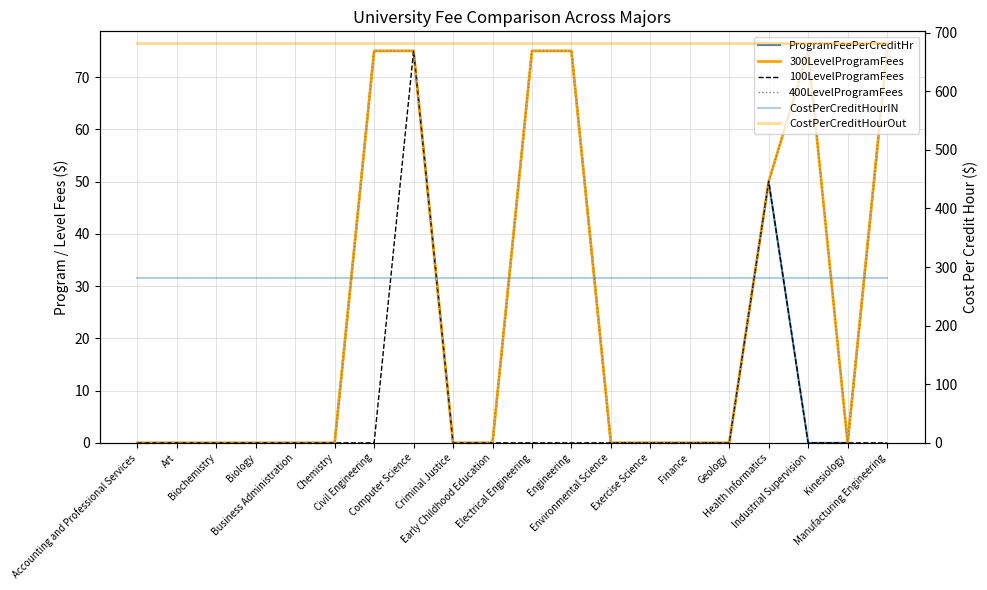

Is the value of 100LevelProgramFees at Kinesiology greater than the value of 400LevelProgramFees at Criminal Justice?

No